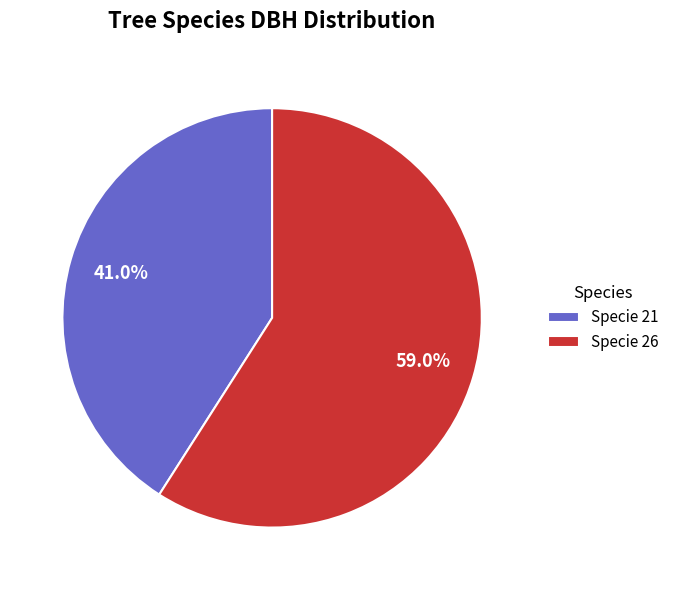

Count the number of slices in the pie.

2